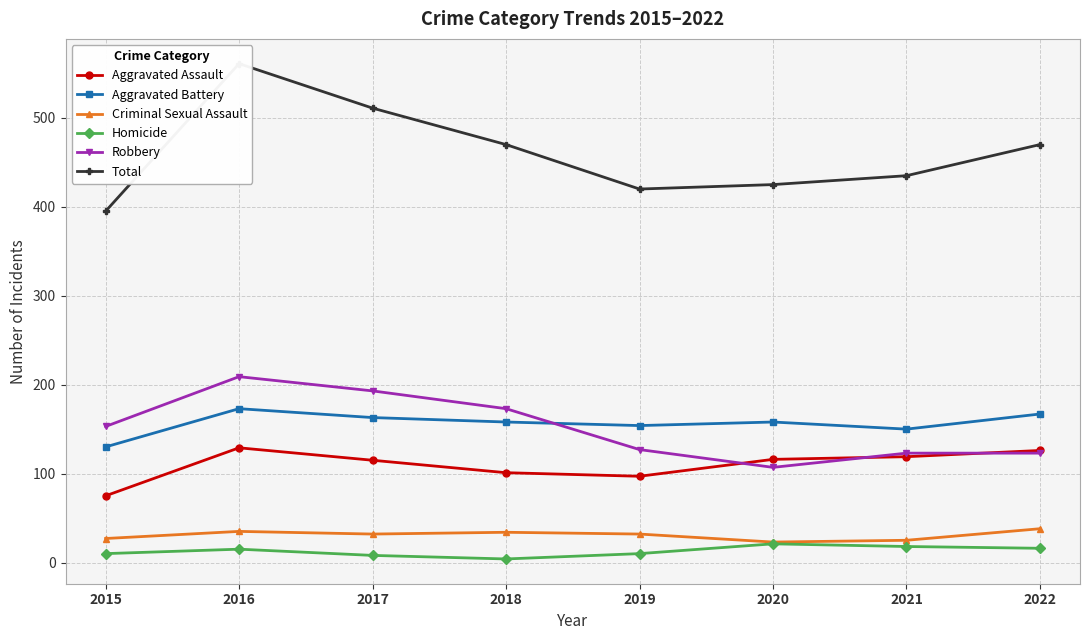

Rank the categories by Robbery value from lowest to highest.

2020, 2021, 2022, 2019, 2015, 2018, 2017, 2016